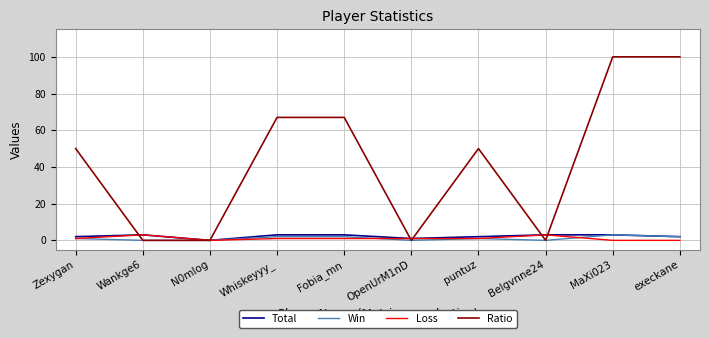

Which series changed the most between Wankge6 and puntuz?

Ratio